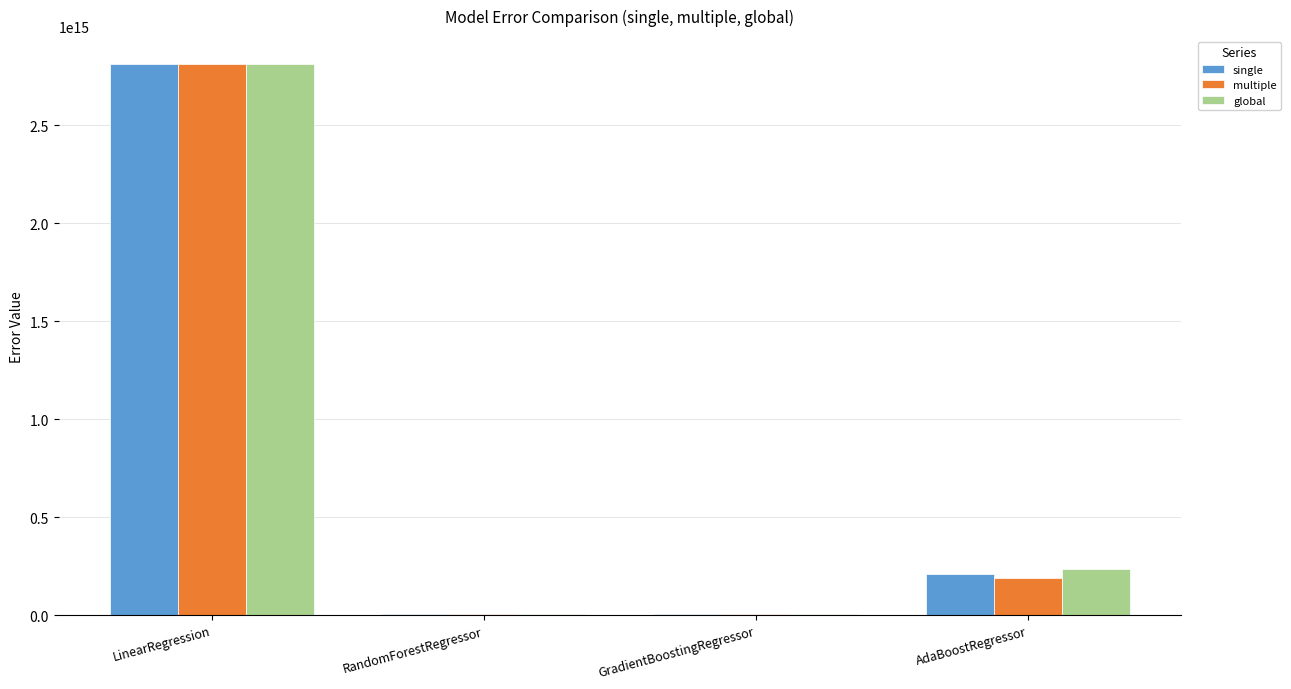

Where is single nearest to the value 1409876391602879?

AdaBoostRegressor